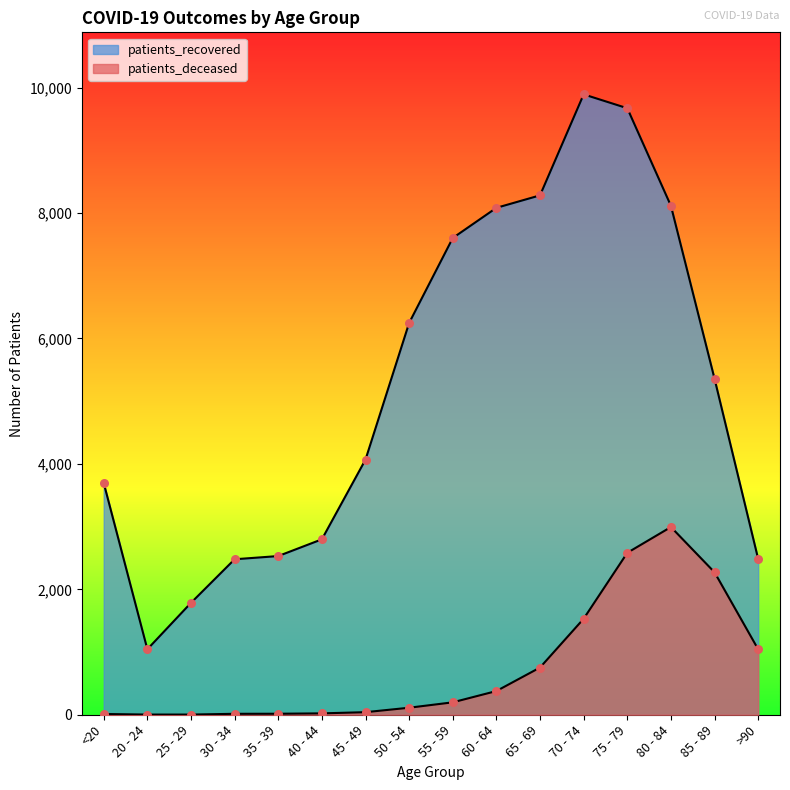

What are all the series names shown in the legend?

patients_recovered, patients_deceased